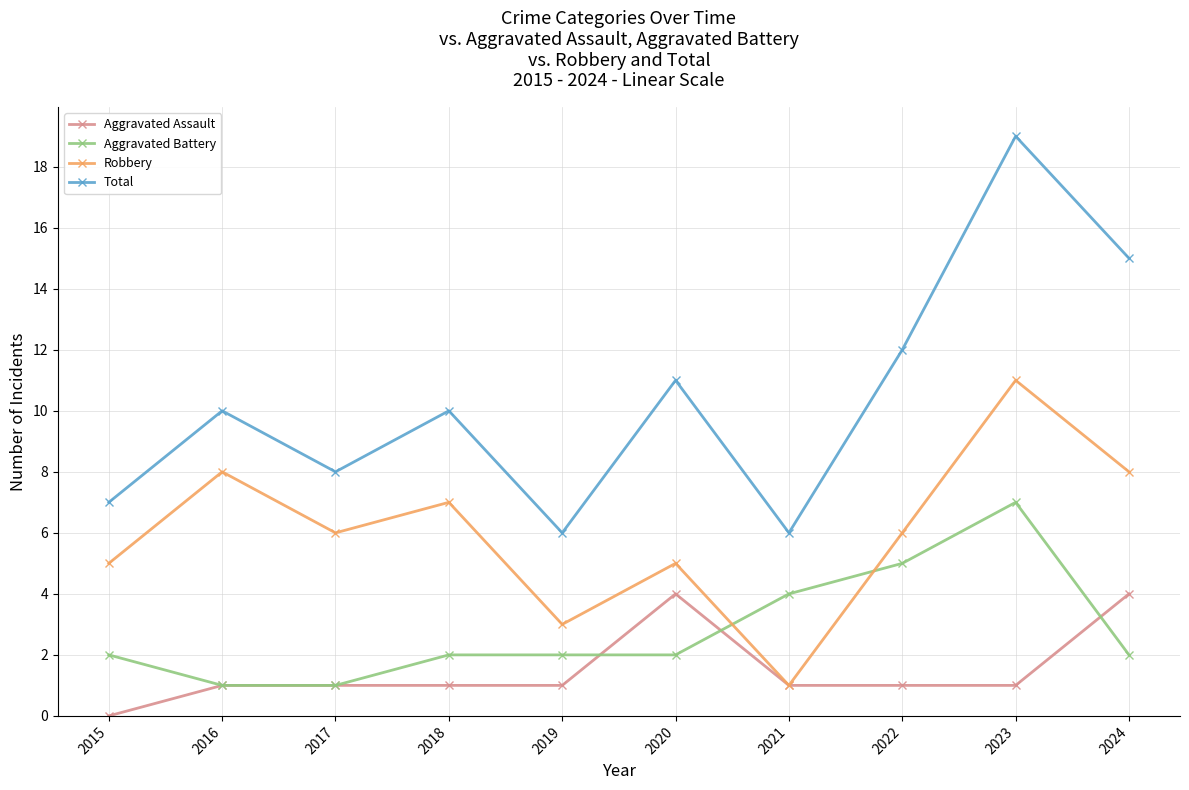

What value does the Robbery series have at 2024?

8